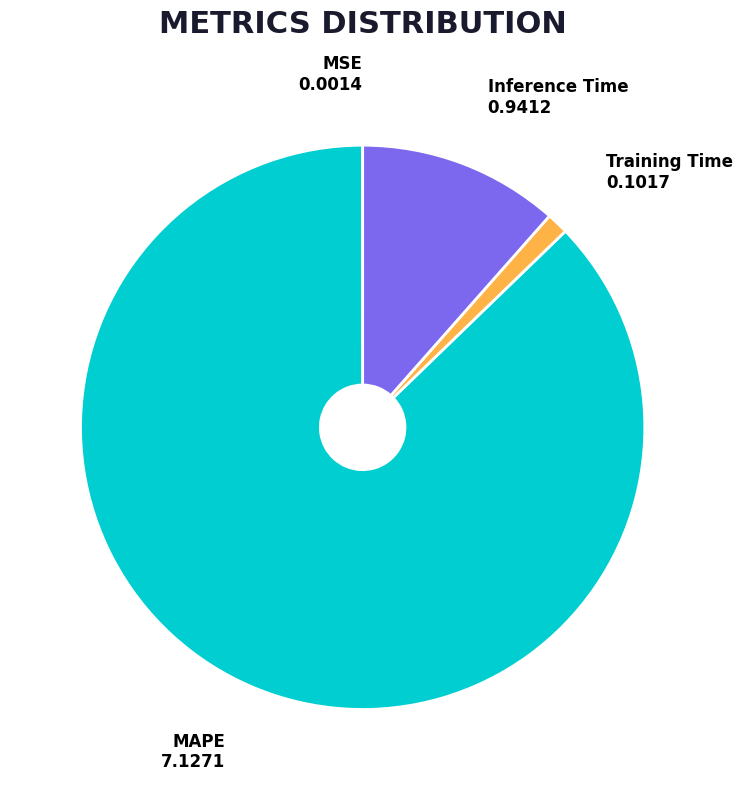

Does any single category account for the majority?

Yes